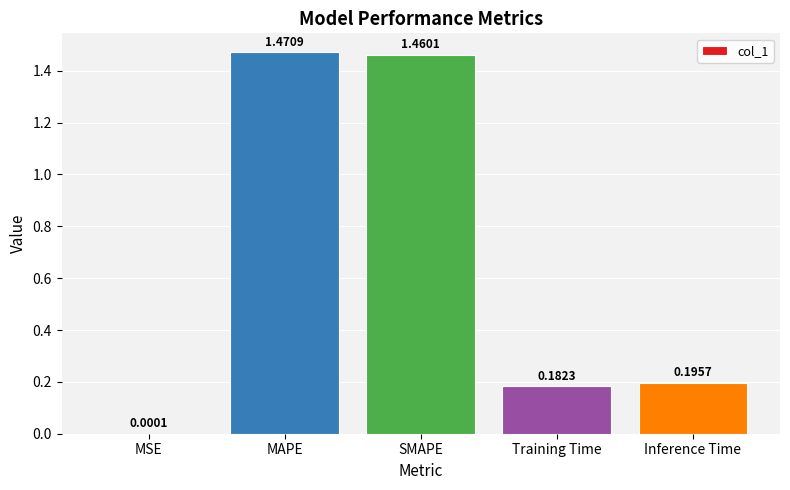

What is the sum of the values at SMAPE and MAPE?

2.9